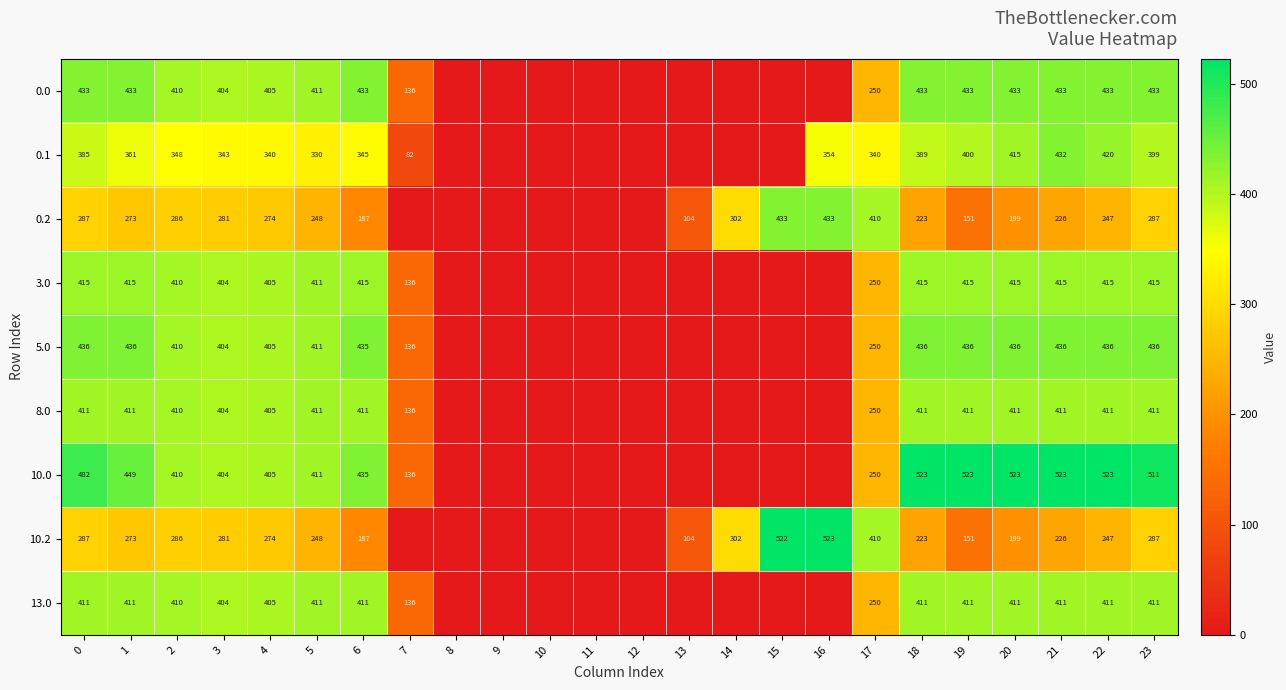

What is the difference between the highest and lowest values at 22?

276